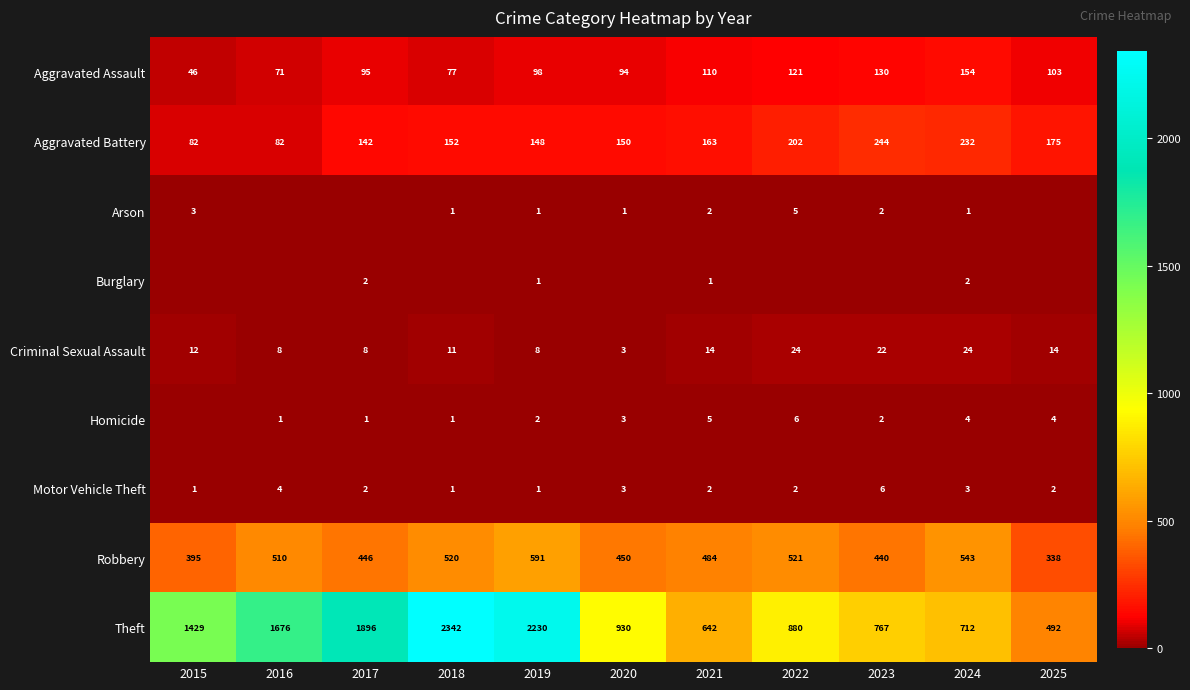

The Motor Vehicle Theft series shows 3 at 2020. True or false?

True